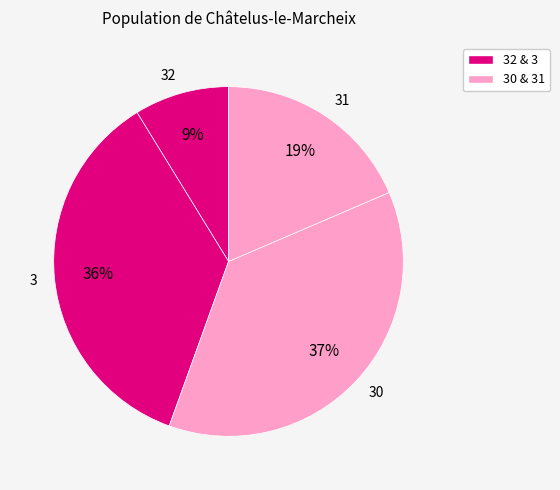

To the nearest percent, what is the combined percentage of 30 and 32?

46%